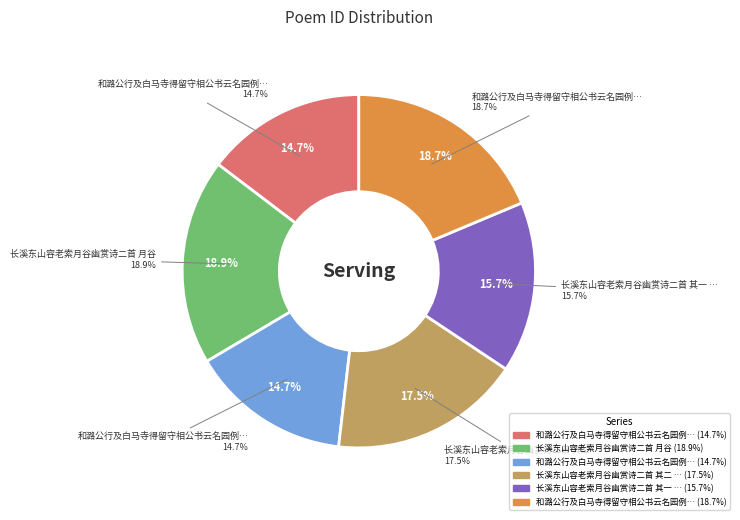

The 和潞公行及白马寺得留守相公书云名园例惜好花以候同赏诗二章 slice represents 30% of the pie. True or false?

False